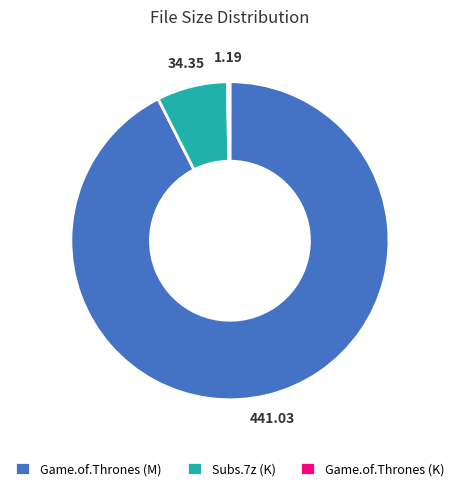

Which slice is the largest?

Game.of.Thrones (M)